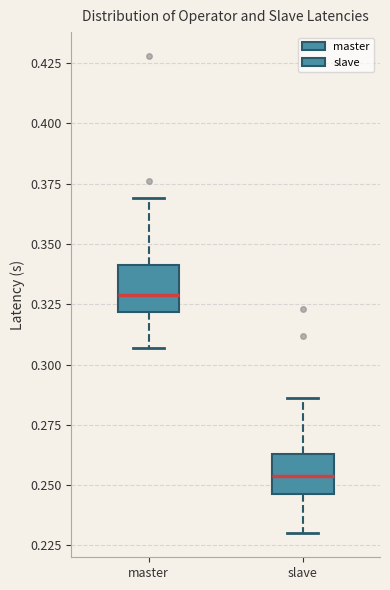

Which box's median line is the highest?

master